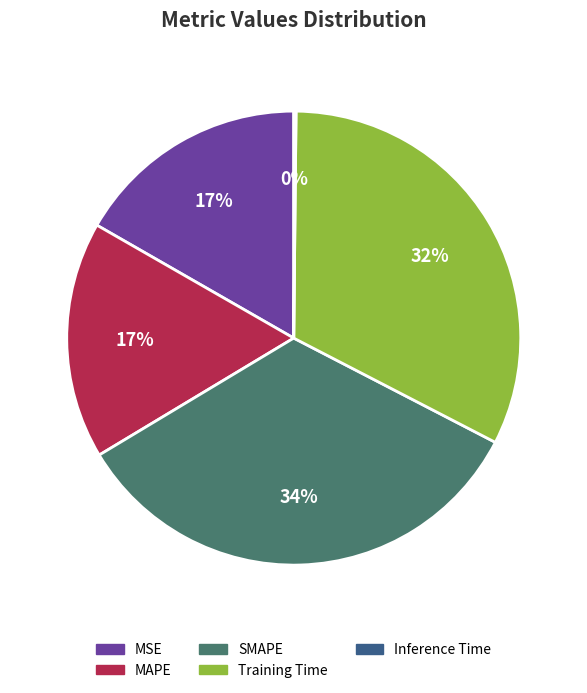

Combined, do Training Time and MAPE account for over 50%?

No